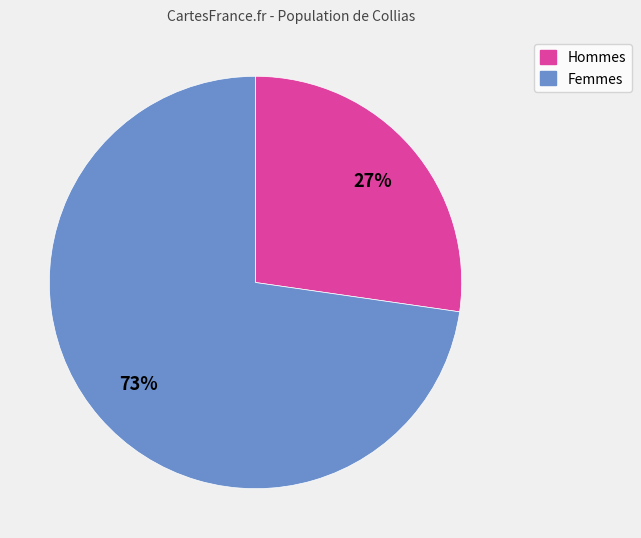

To the nearest percent, what is the average slice percentage?

50%